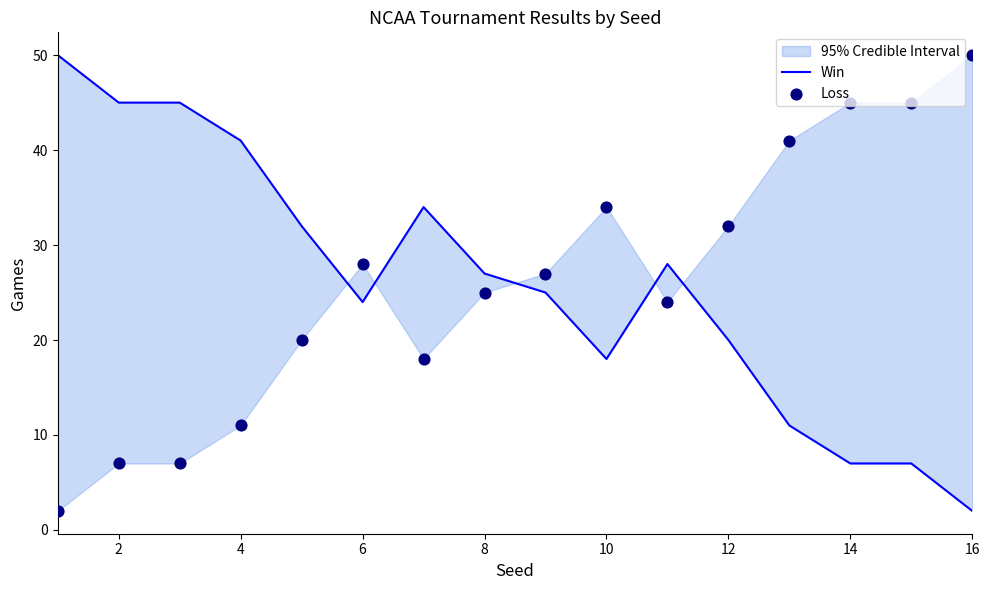

Which series contains the lowest Y value?

Win